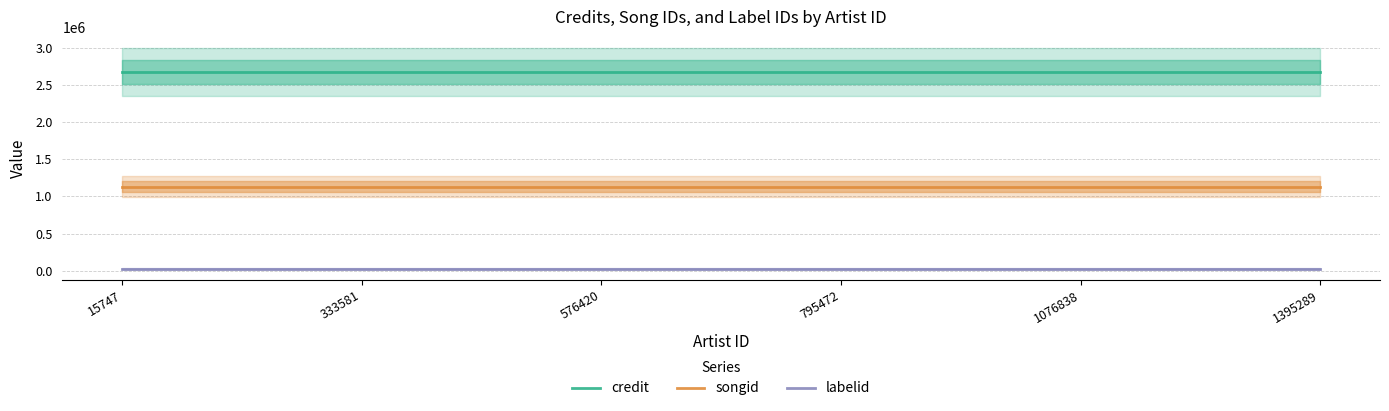

True or false: labelid and credit cross at least once.

False